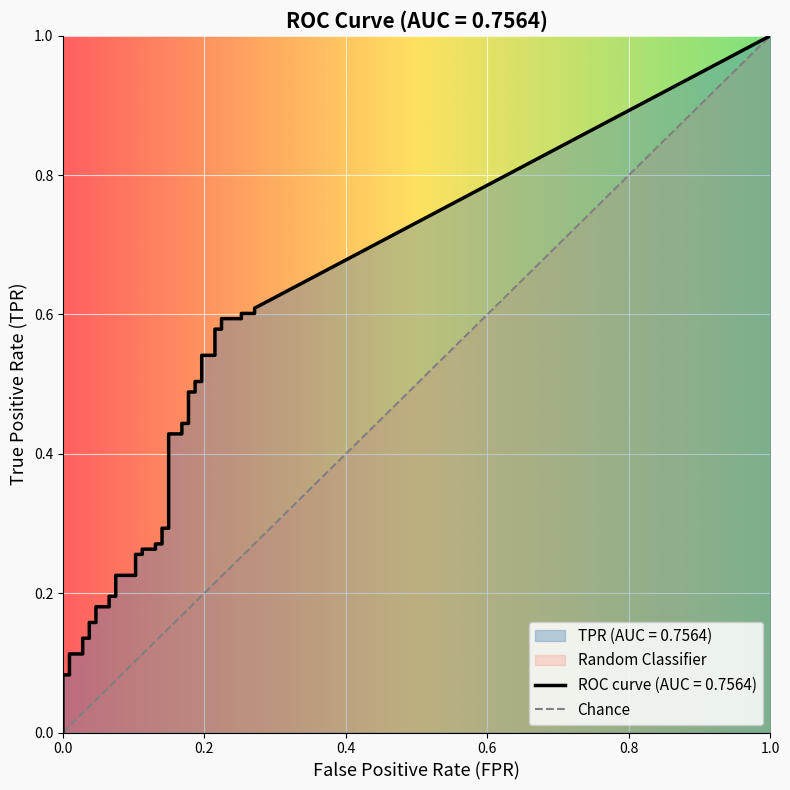

What is the sum of all tpr values?

13.3